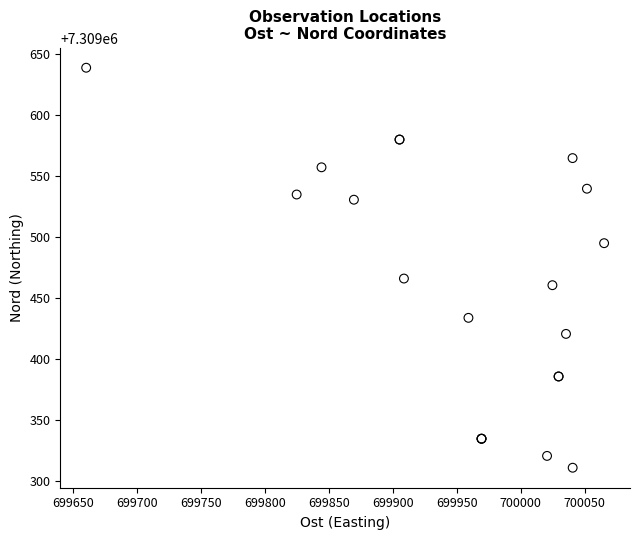

What Y value in the scatter plot is closest to 7309474?

7309465.8